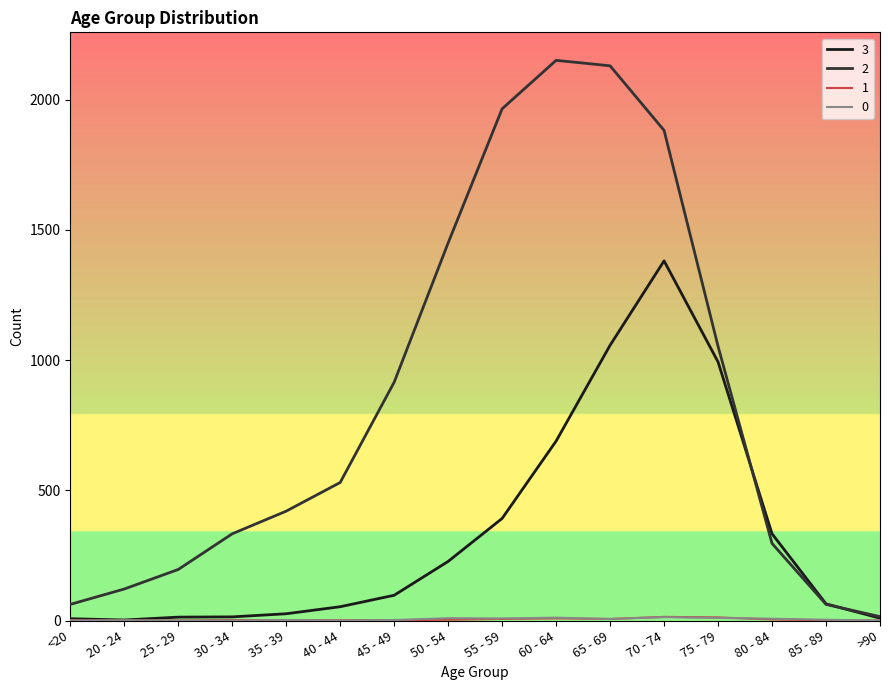

How many lines are shown in the chart?

4